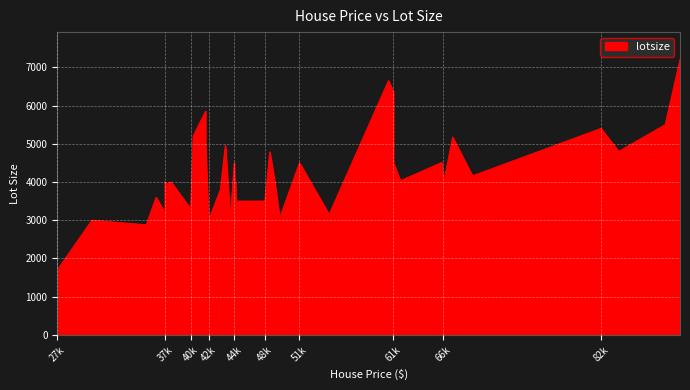

Between 40500 and 49500, which is larger?

40500